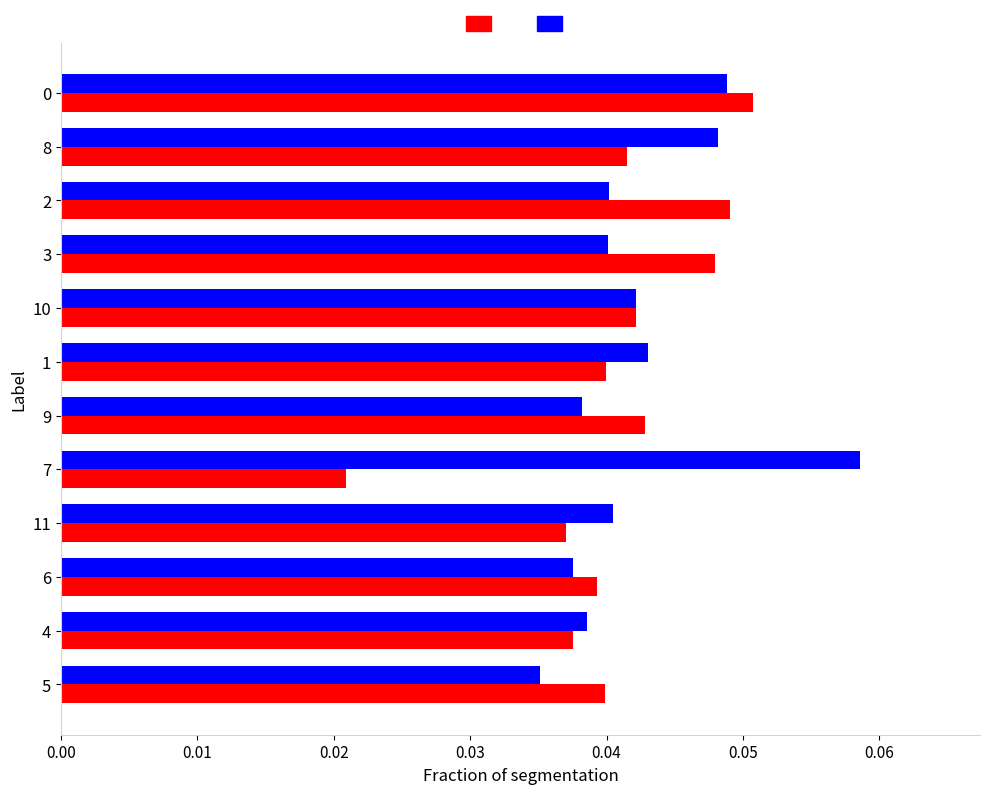

Which category has the highest value across all series?

7